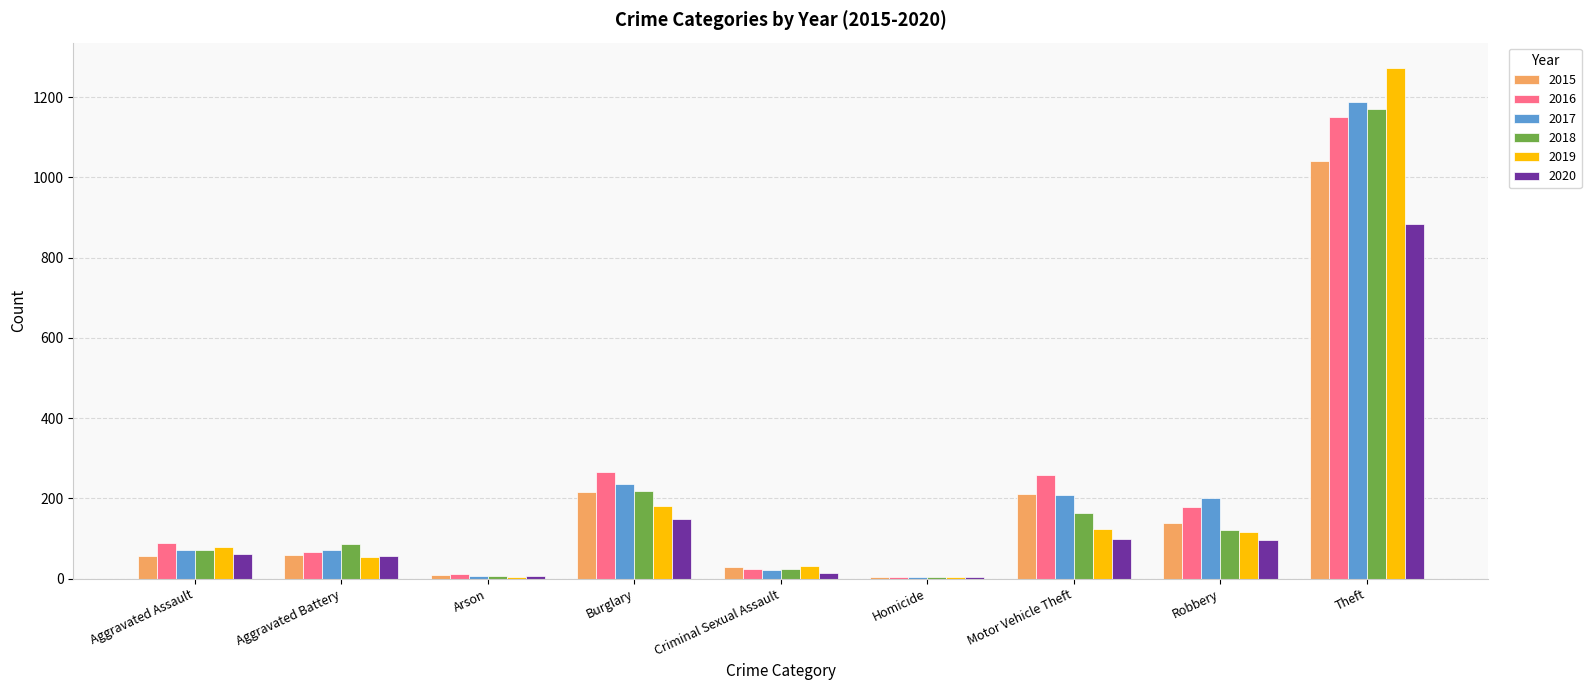

Which series changed the most between Aggravated Assault and Robbery?

2017